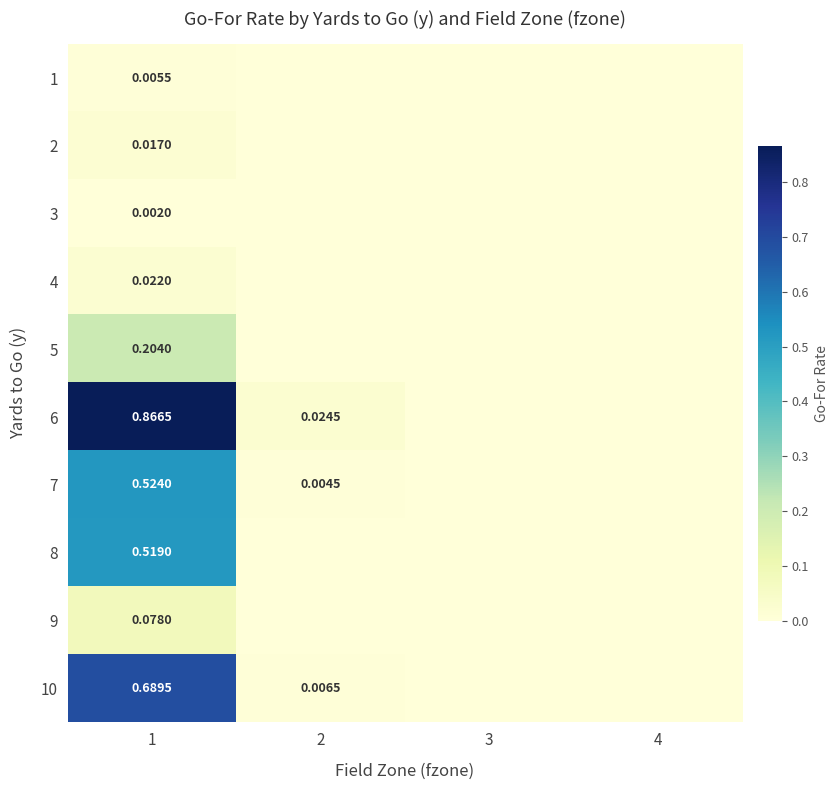

Rank the series at 3 from lowest to highest value.

1, 2, 3, 4, 5, 6, 7, 8, 9, 10